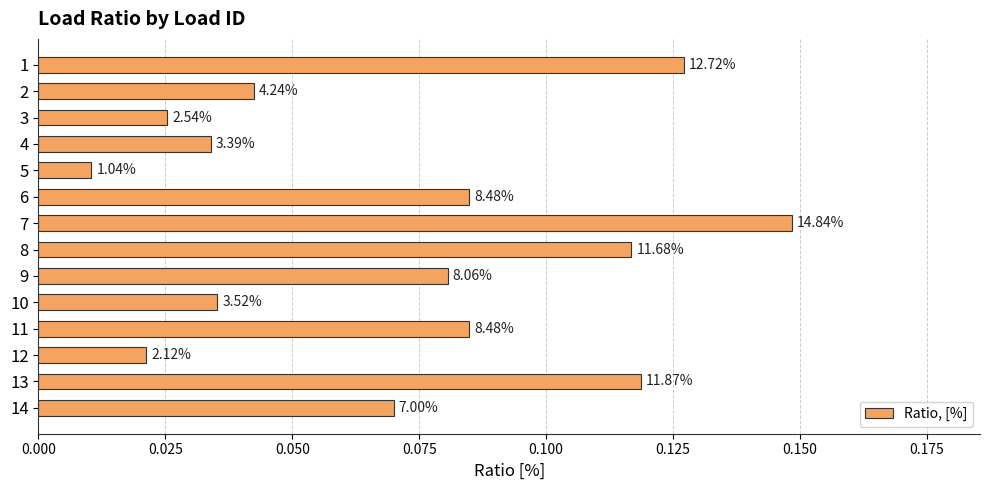

How many bars are there in total?

14